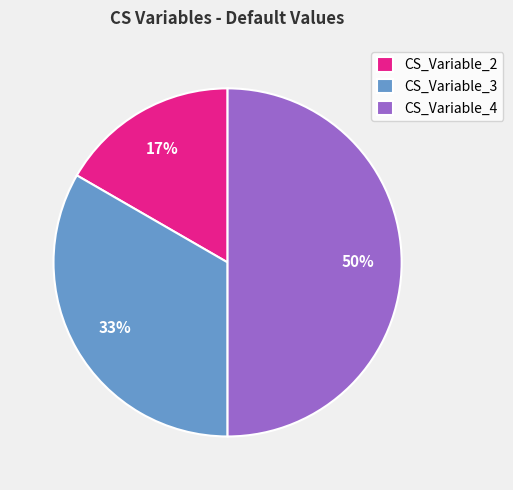

Is CS_Variable_3 the majority of the pie?

No